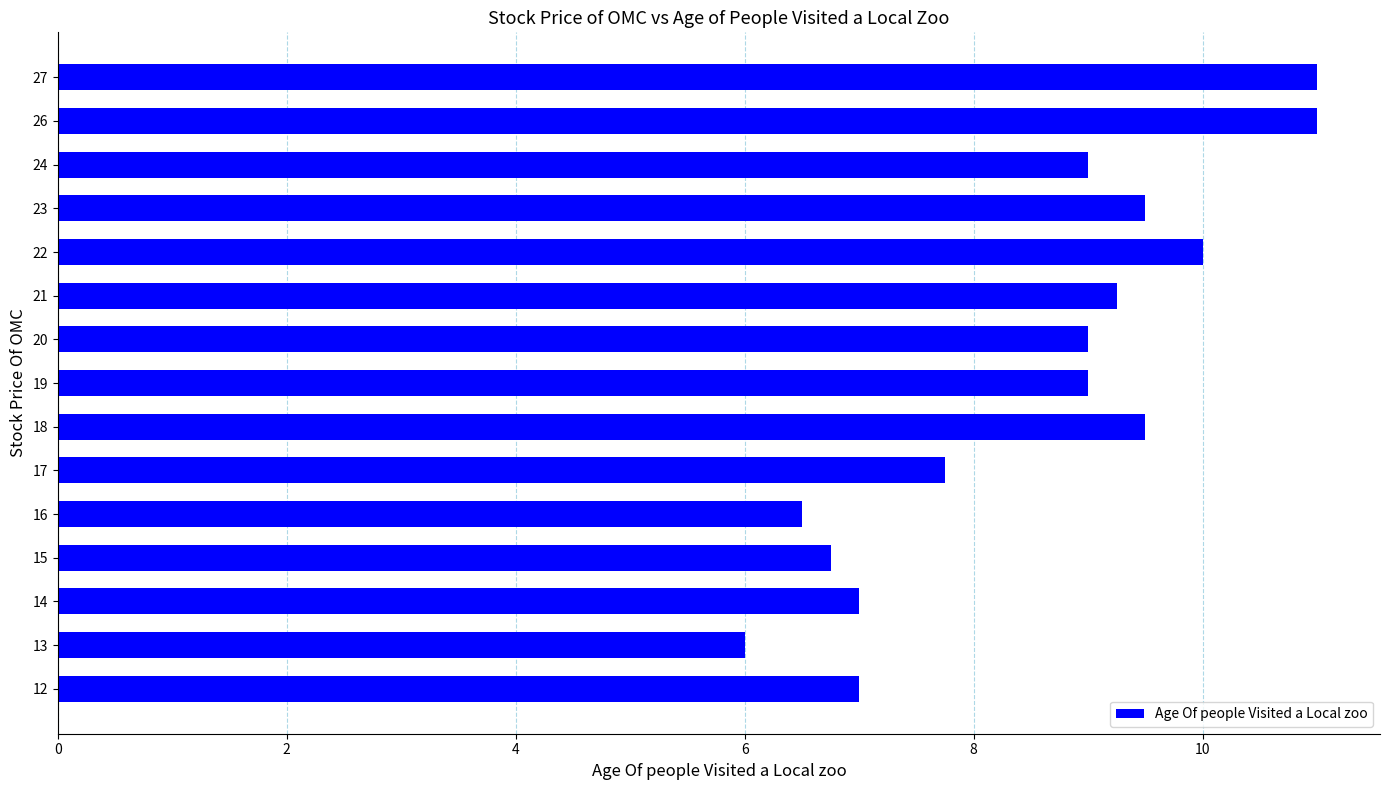

The chart shows a value of 9.7 at 15. True or false?

False